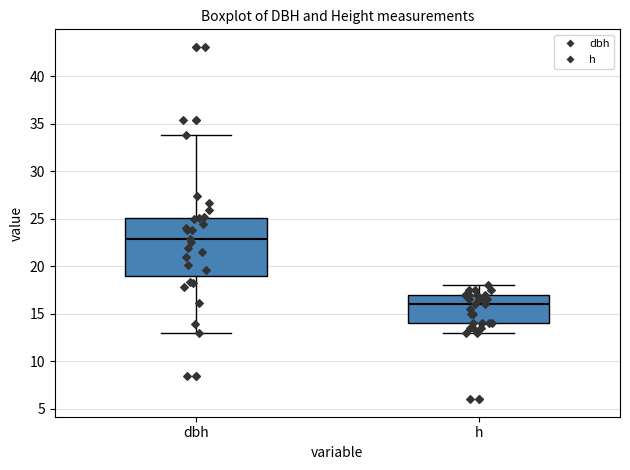

Reading left to right, read every box against the y-axis: the position of its median line, the range the box covers, and the ends of its whiskers. The values are not printed on the chart, so give them approximately, as read against the axis.

dbh: median 23, box 19 to 25, whiskers 13 to 34
h: median 16, box 14 to 17, whiskers 13 to 18